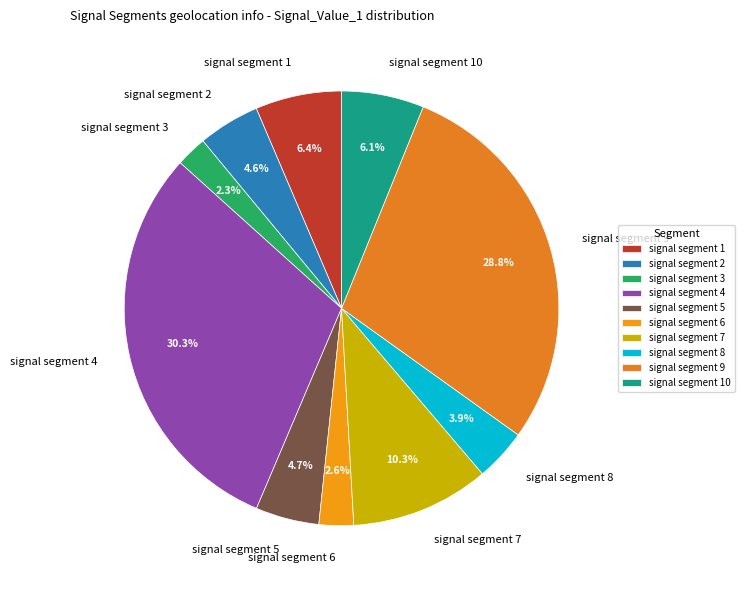

Count the number of slices in the pie.

10